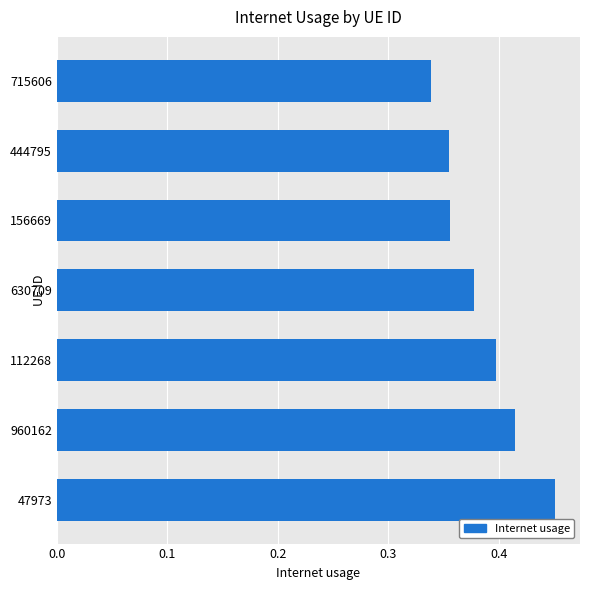

True or false: the data shows 0.4 at 112268.

True